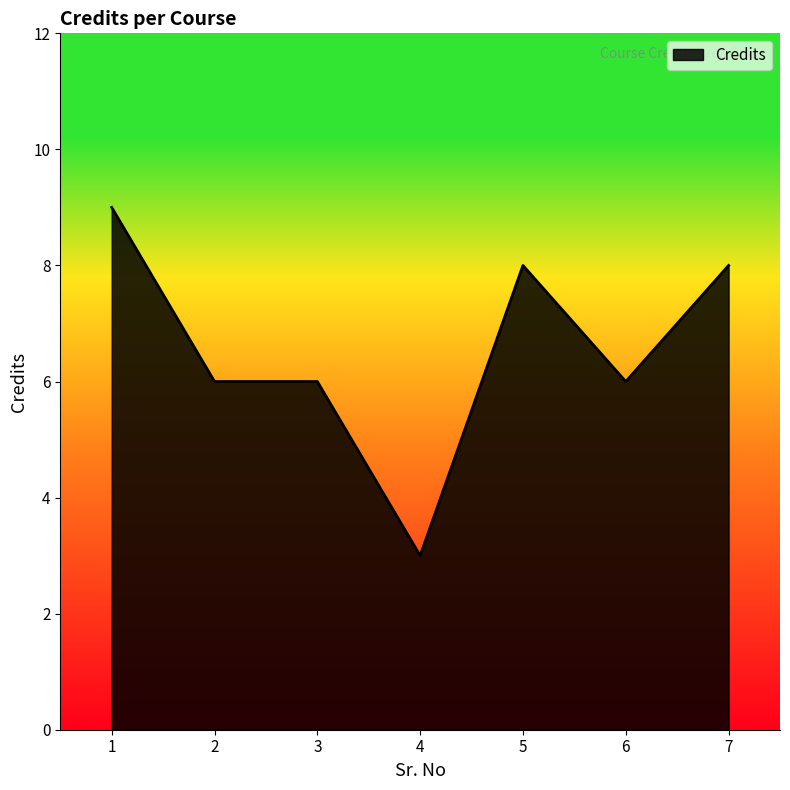

What is the average value?

7